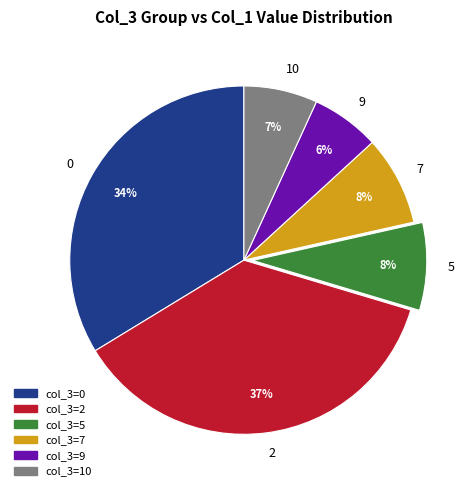

Between 0 and 2, which is larger?

2